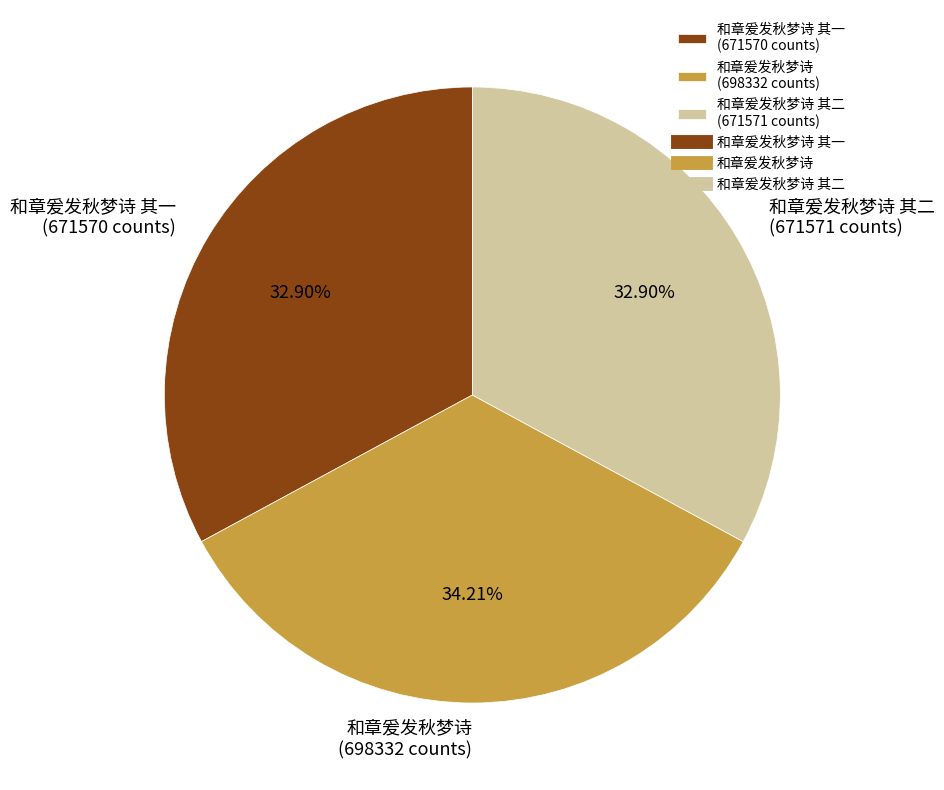

What is the ratio of the value at 和章爰发秋梦诗 其一 (671570 counts) to the value at 和章爰发秋梦诗 (698332 counts)?

1.0